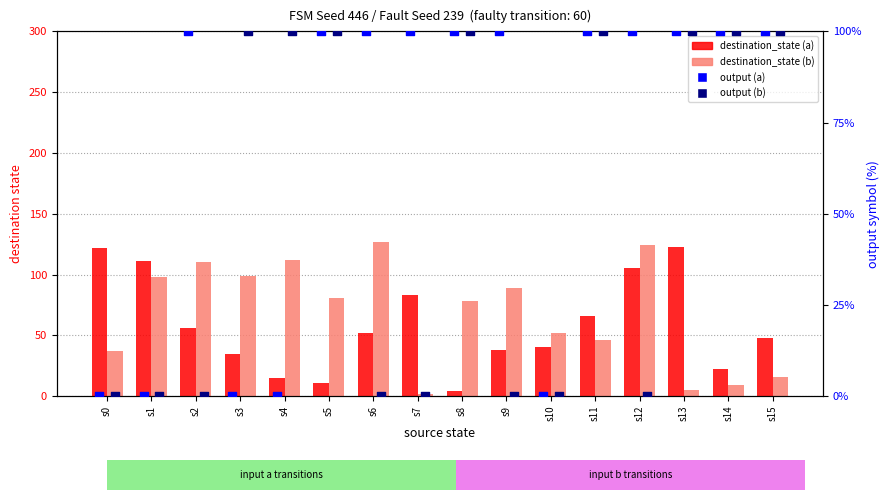

At which category is the sum across all series the highest?

s12